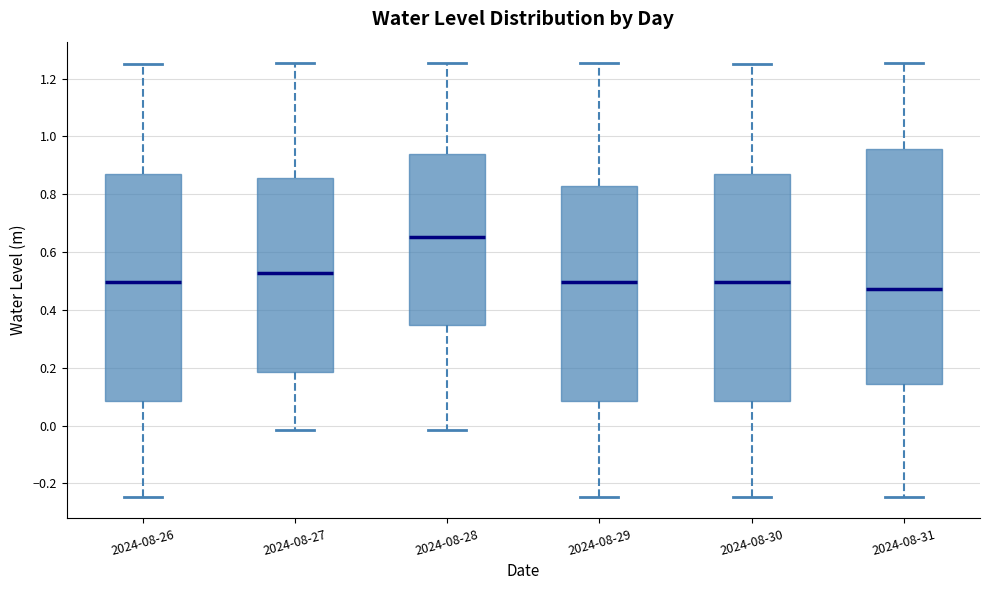

Reading left to right, transcribe this box plot: for each box, give where its median line is, the range the box spans, and where its two whiskers end, as read against the y-axis. The values are not printed on the chart, so give them approximately, as read against the axis.

2024-08-26: median 0.50, box 0.08 to 0.88, whiskers -0.24 to 1.26
2024-08-27: median 0.52, box 0.18 to 0.86, whiskers -0.02 to 1.26
2024-08-28: median 0.66, box 0.34 to 0.94, whiskers -0.02 to 1.26
2024-08-29: median 0.50, box 0.08 to 0.82, whiskers -0.24 to 1.26
2024-08-30: median 0.50, box 0.08 to 0.88, whiskers -0.24 to 1.26
2024-08-31: median 0.48, box 0.14 to 0.96, whiskers -0.24 to 1.26